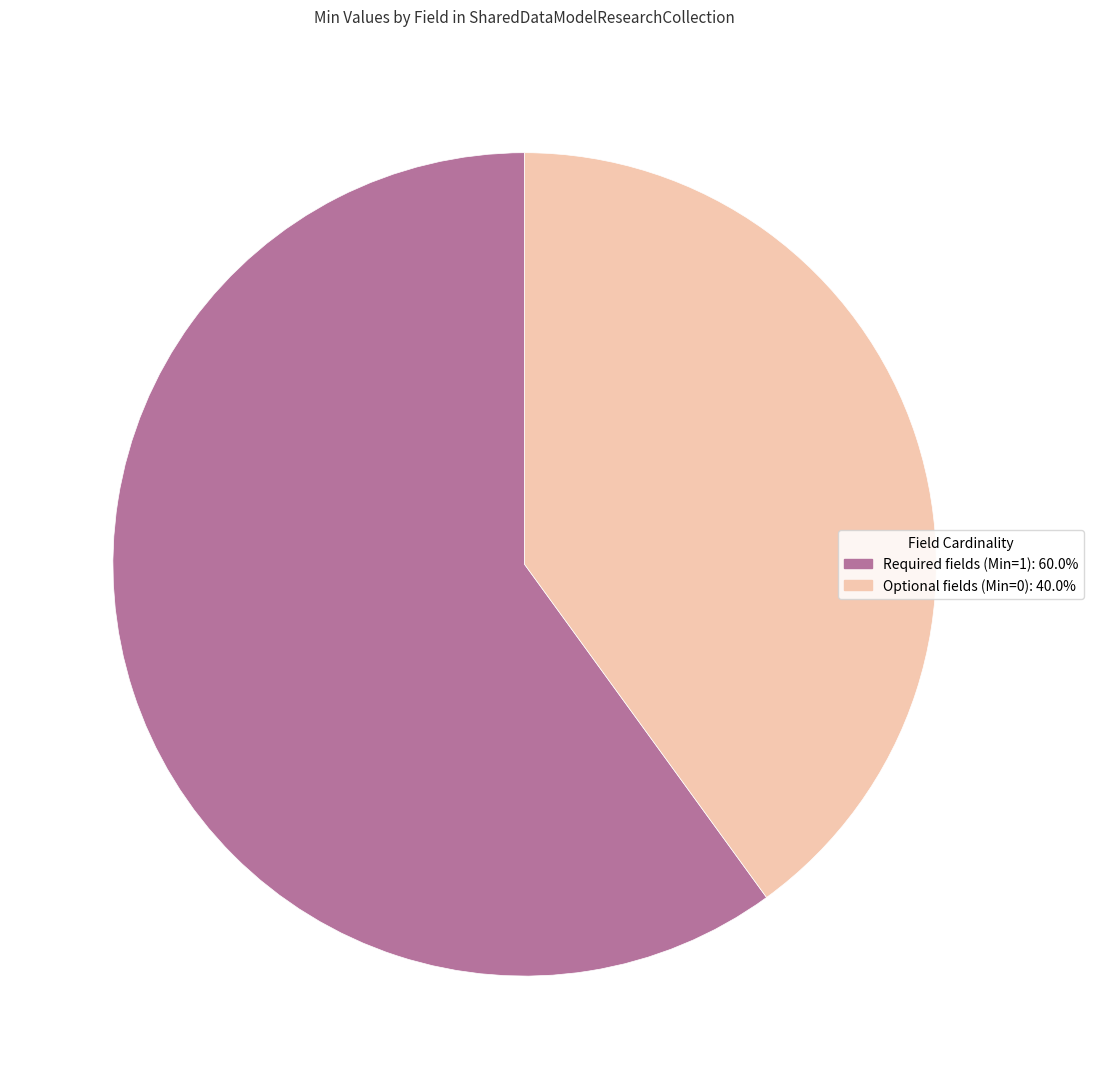

Does any single category account for the majority?

Yes